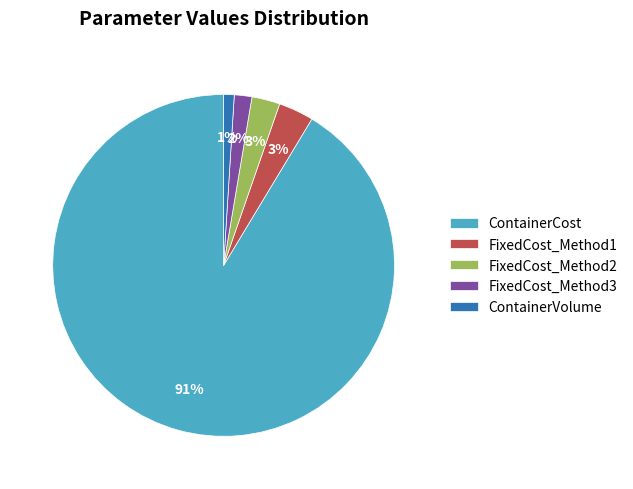

What is the majority slice?

ContainerCost